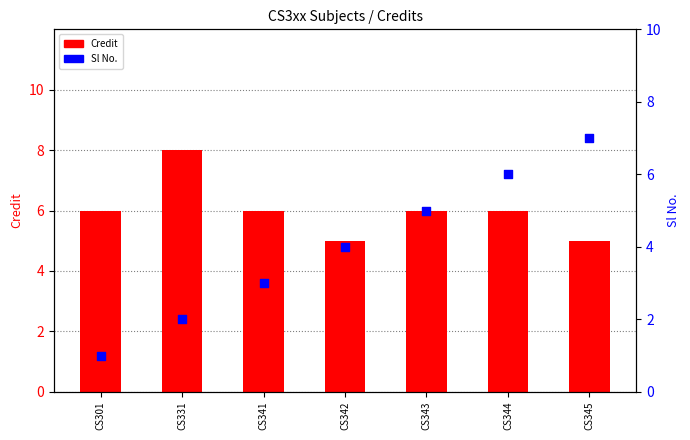

At which category is the sum across all series the highest?

CS344